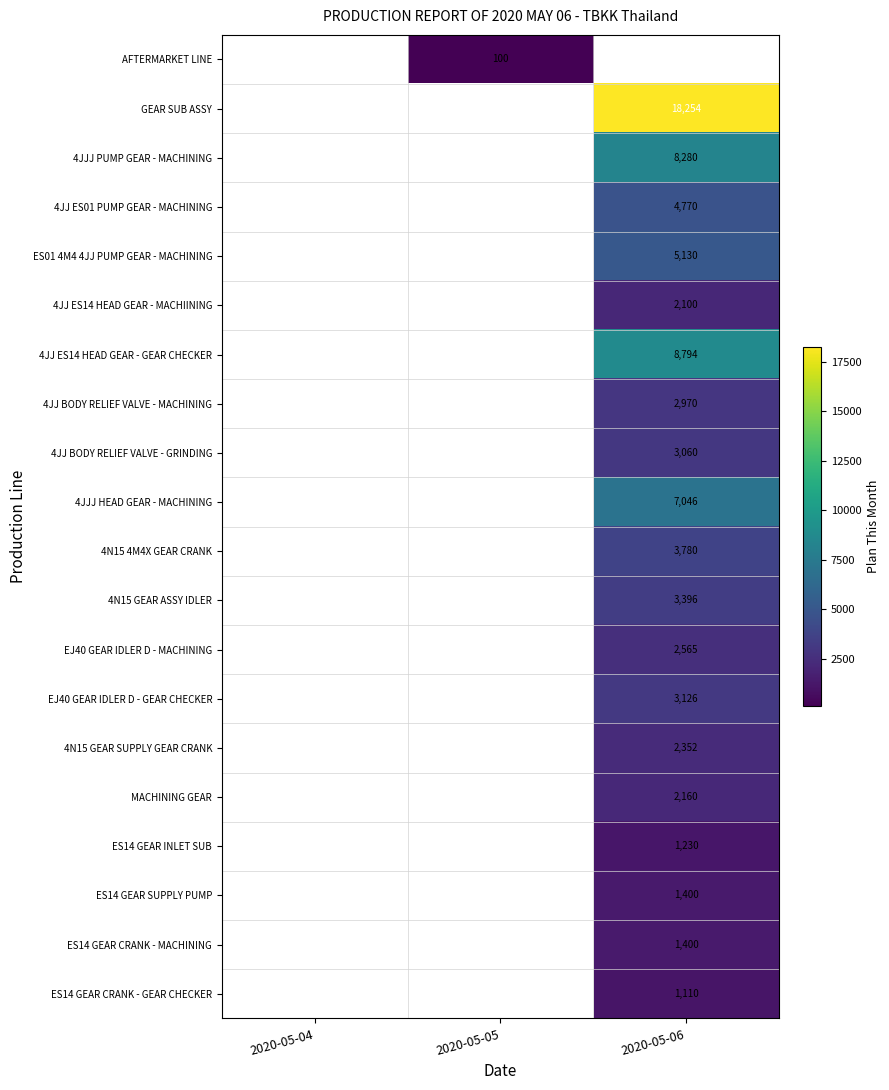

Is it true that ES14 GEAR INLET SUB equals 1748 at 2020-05-06?

False